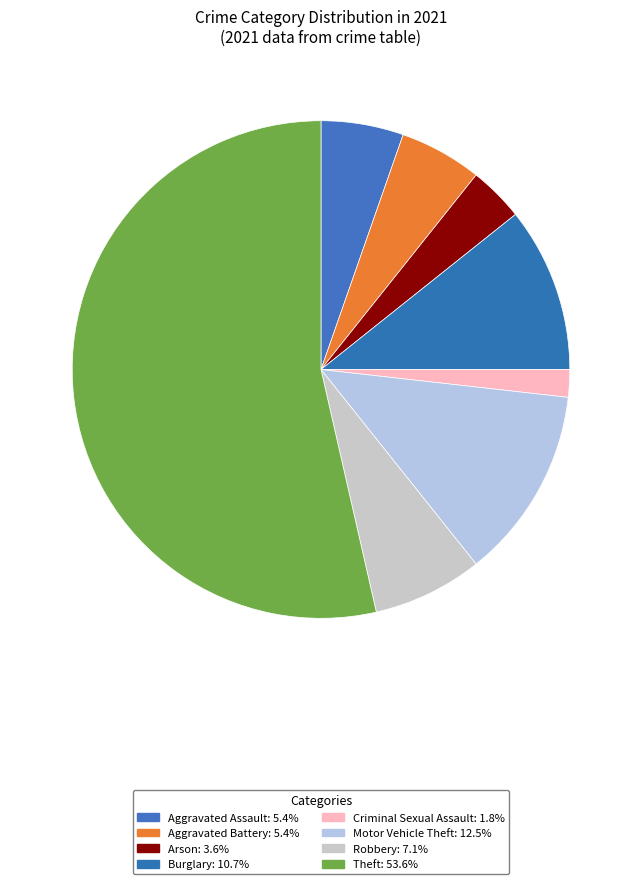

To the nearest percent, what portion does Criminal Sexual Assault represent?

2%